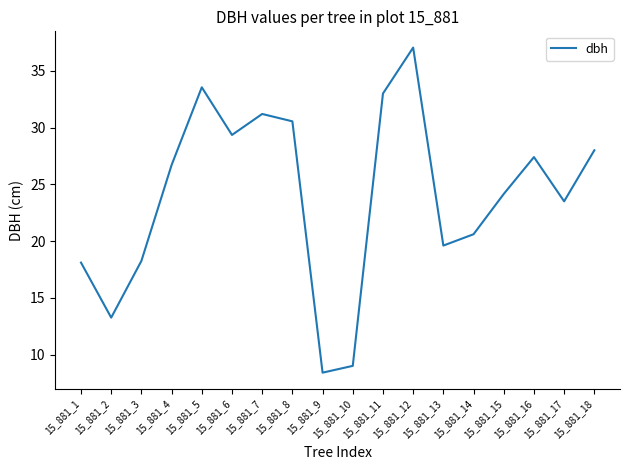

What is the sum of the values at 15_881_5 and 15_881_2?

46.8